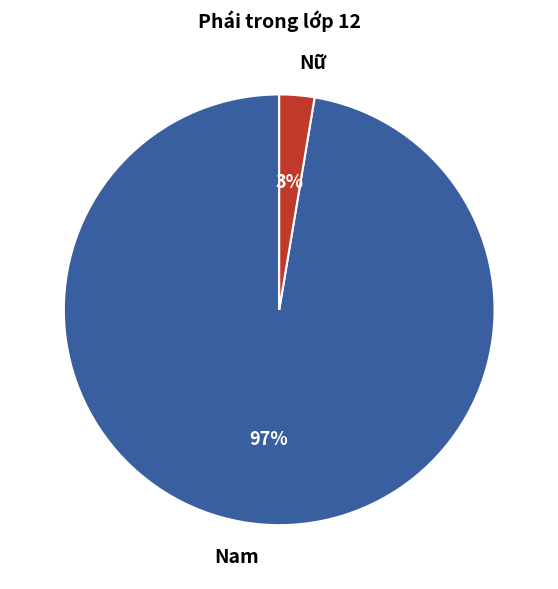

Which slice is the smallest?

Nữ